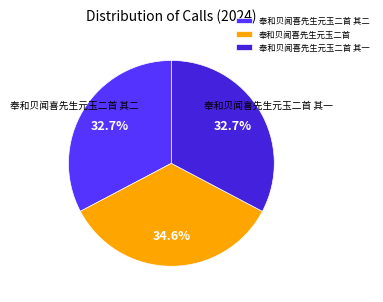

Between 奉和贝闻喜先生元玉二首 其二 and 奉和贝闻喜先生元玉二首, which is larger?

奉和贝闻喜先生元玉二首